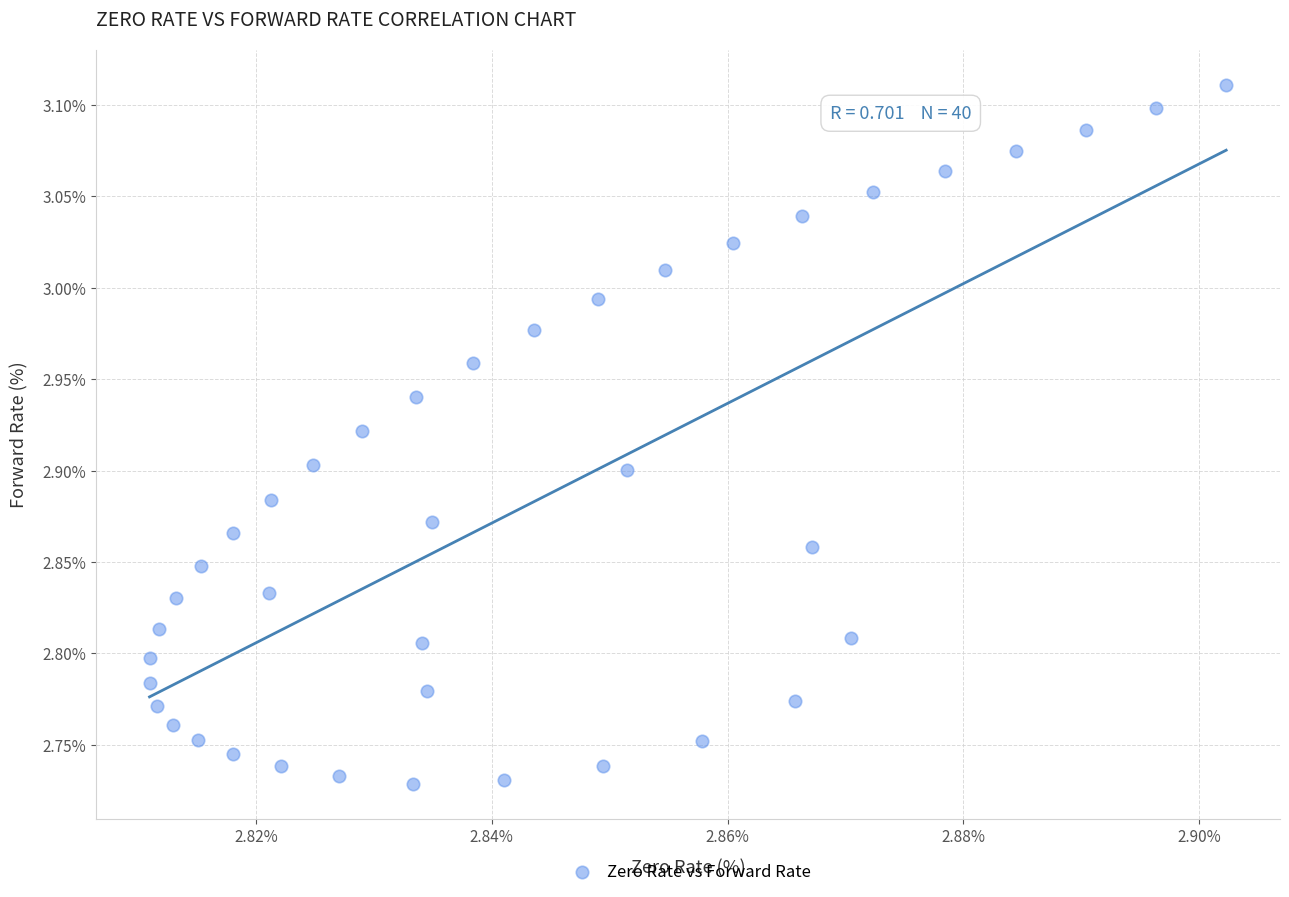

What is the range of Y values (max minus min)?

0.4